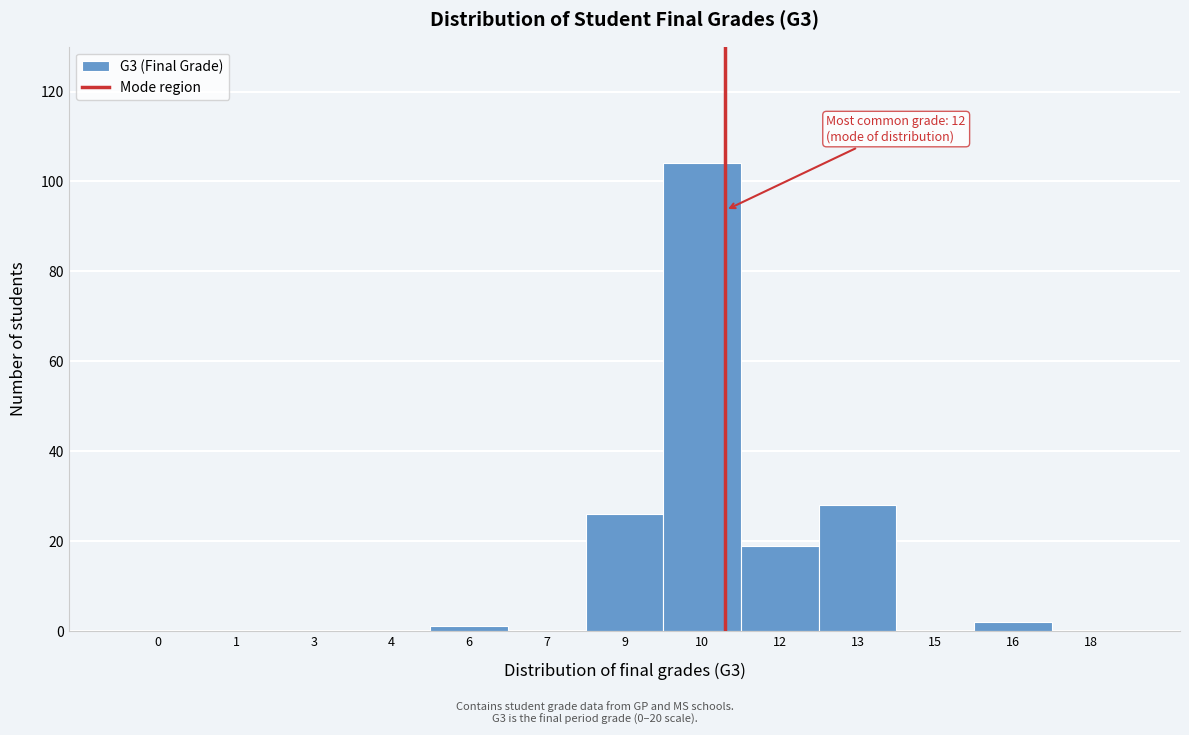

Reading left to right, what are all the values shown in this chart?

0=0	1=0	3=0	4=0	6=1	7=0	9=26	10=104	12=19	13=28	15=0	16=2	18=0